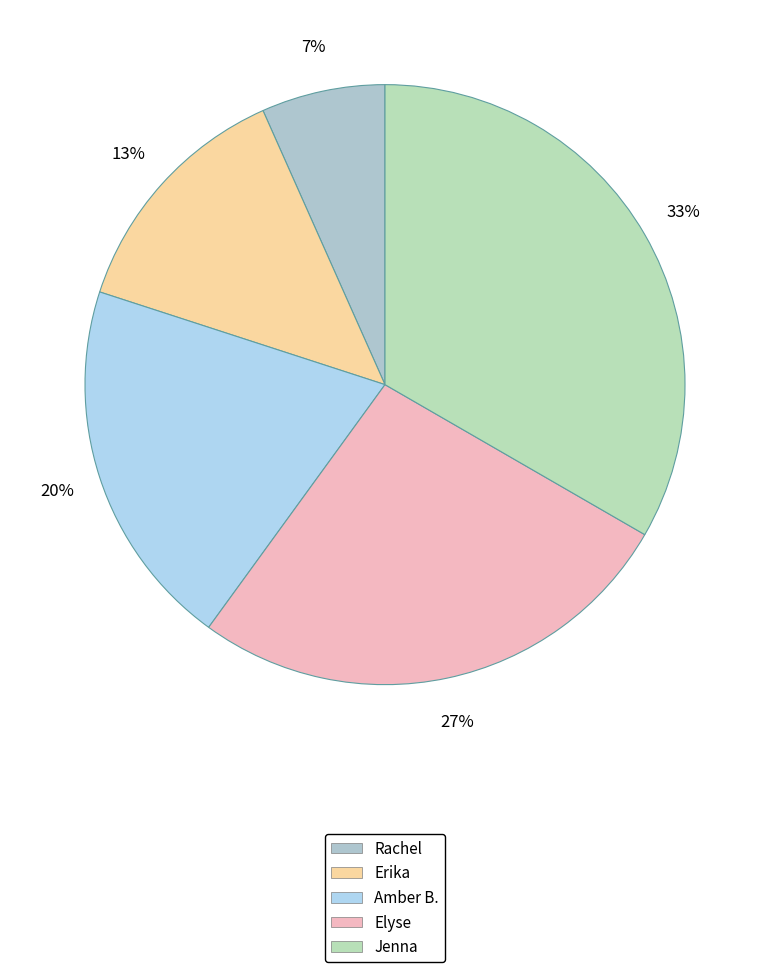

What is the change in value from Erika to Amber B.?

+1